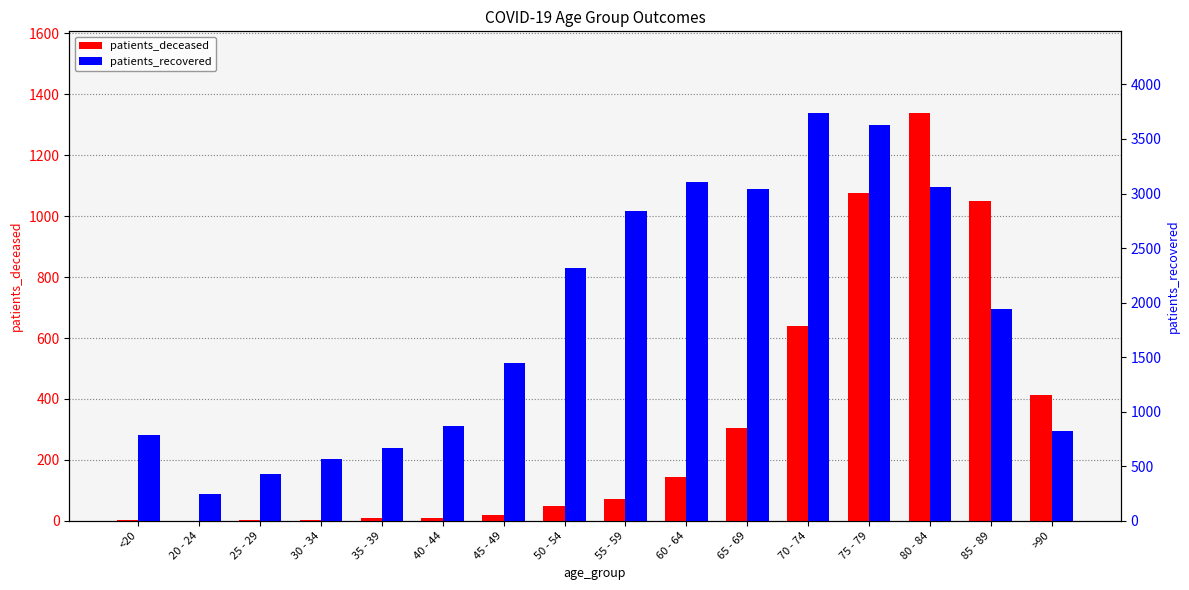

The patients_deceased series shows 641 at 70 - 74. True or false?

True